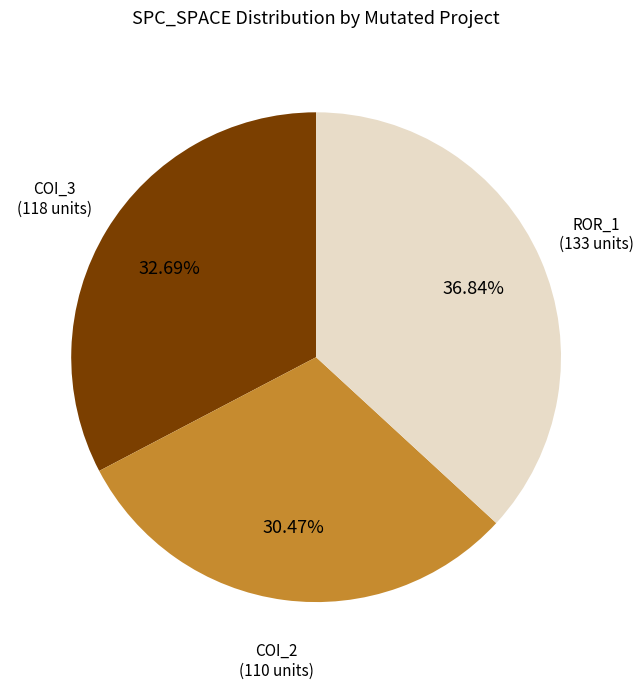

Does any single category account for the majority?

No